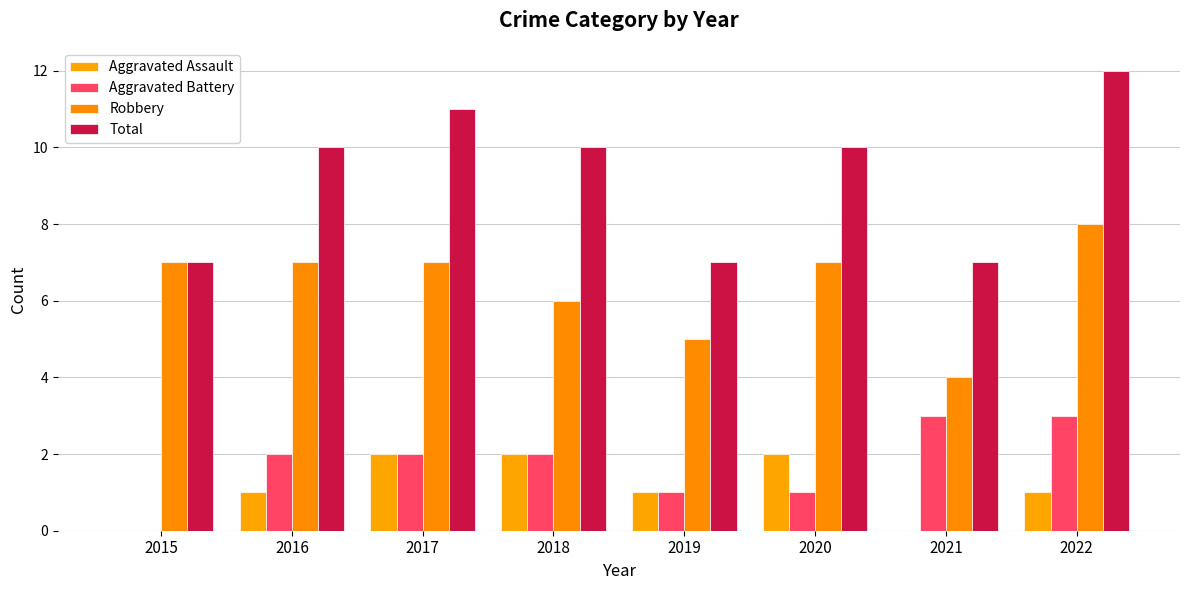

What is the sum of all Robbery values?

51